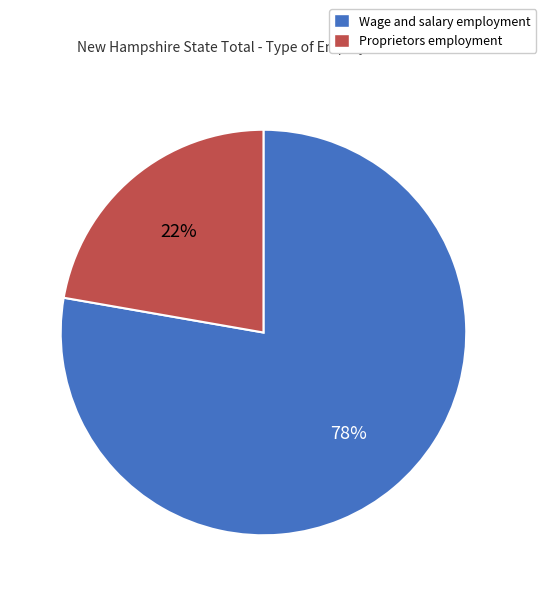

Which category has the biggest portion of the pie?

Wage and salary employment